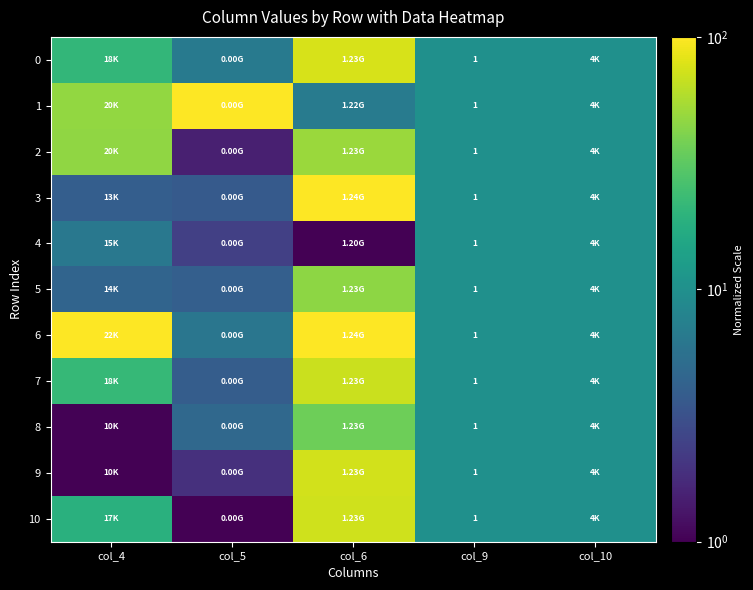

What is the difference between the second highest and minimum values in the 5 series?

5.9